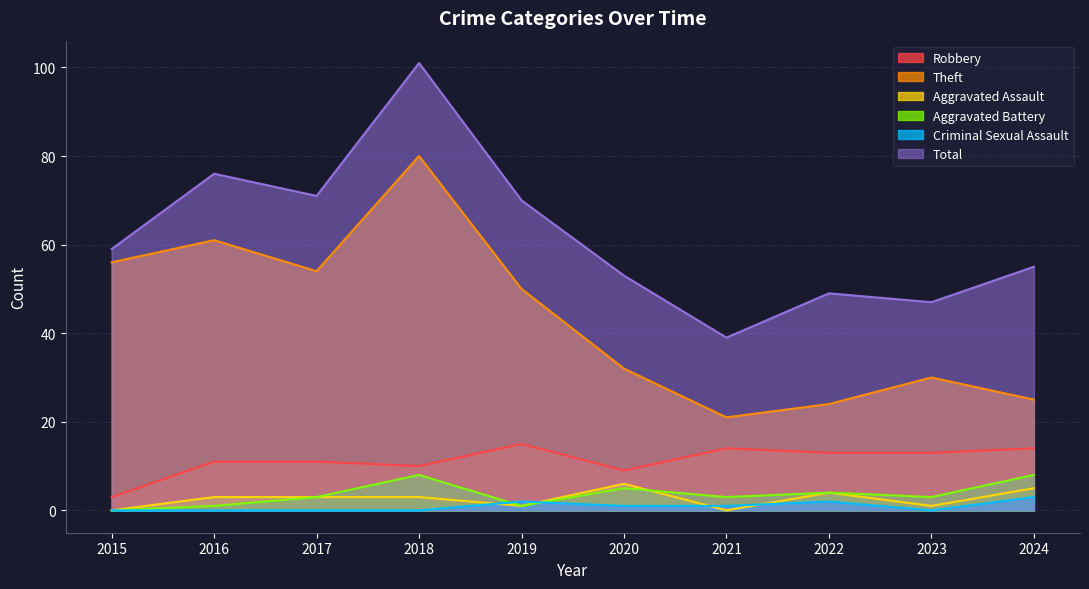

Which series has the widest spread of values?

Total